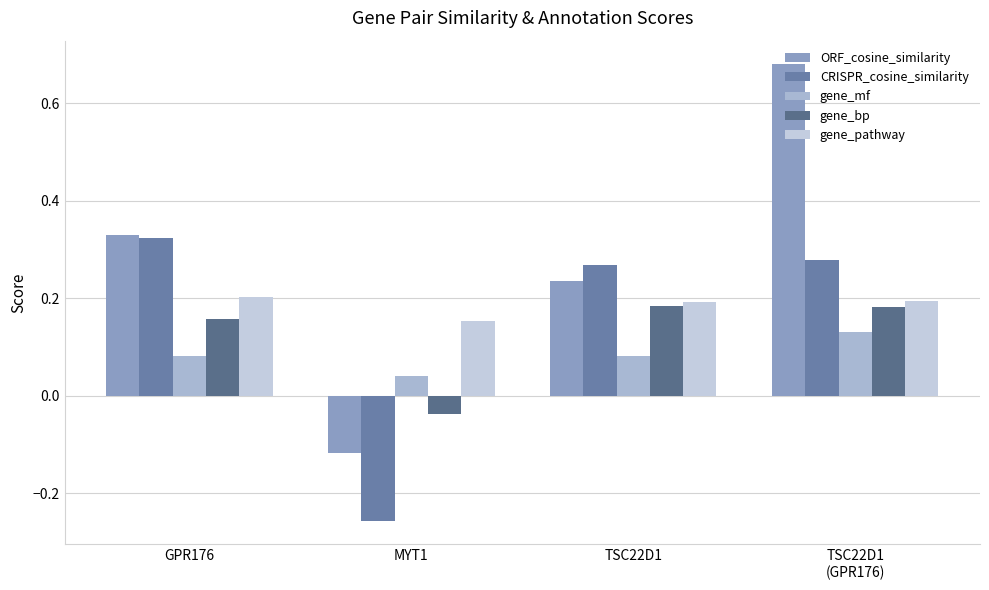

List the series in order of their peak value, lowest first.

gene_mf, gene_bp, gene_pathway, CRISPR_cosine_similarity, ORF_cosine_similarity